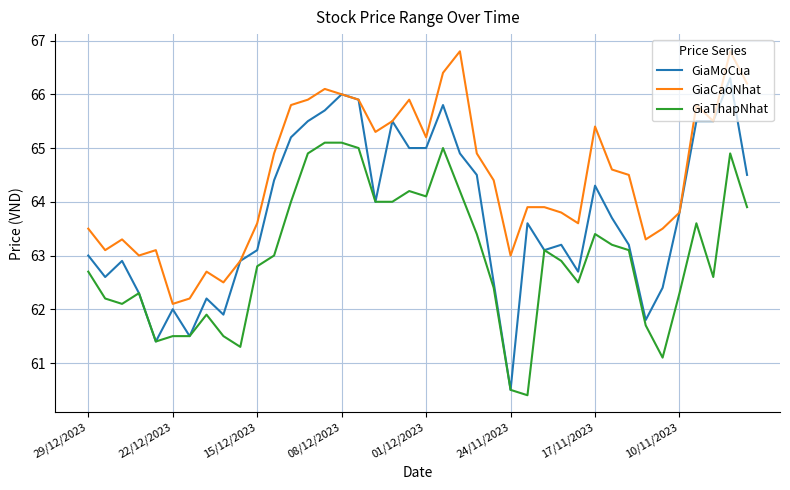

Which series has the widest spread of values?

GiaMoCua